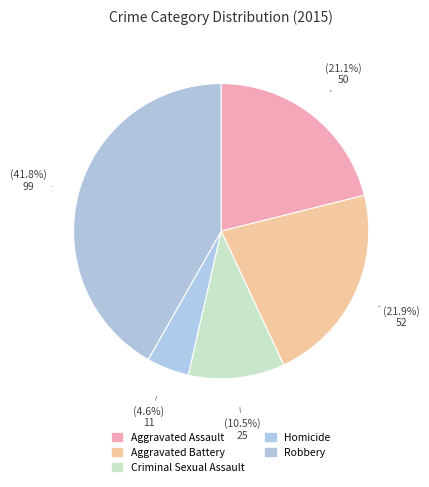

How many slices are in this pie chart?

5